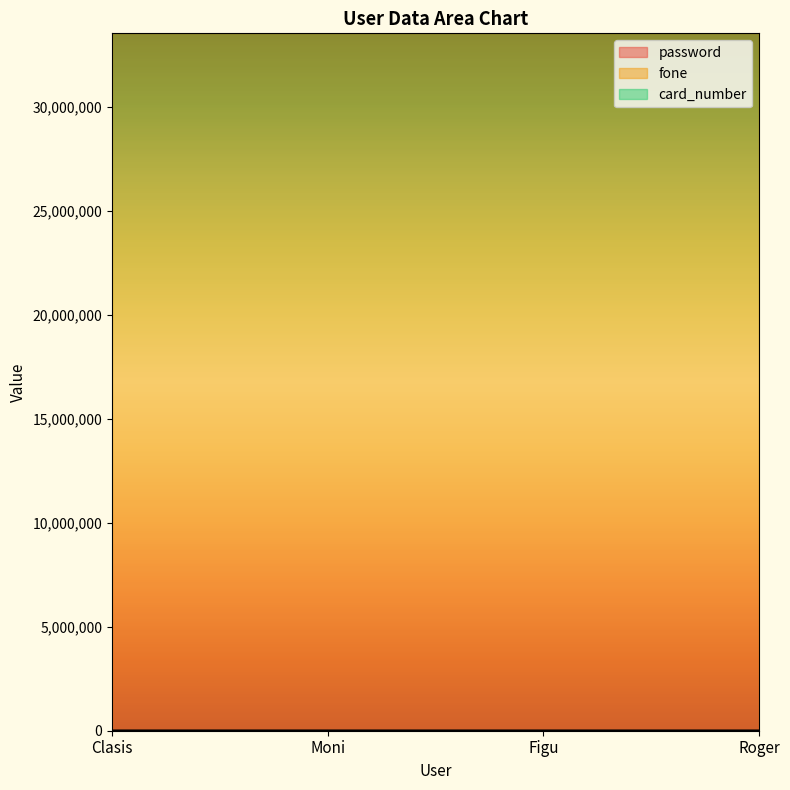

At which label does card_number first exceed 25?

Clasis